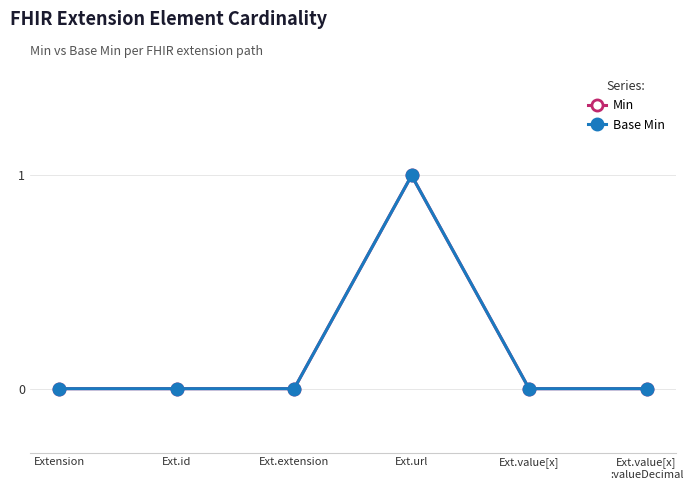

True or false: Base Min and Min cross at least once.

False